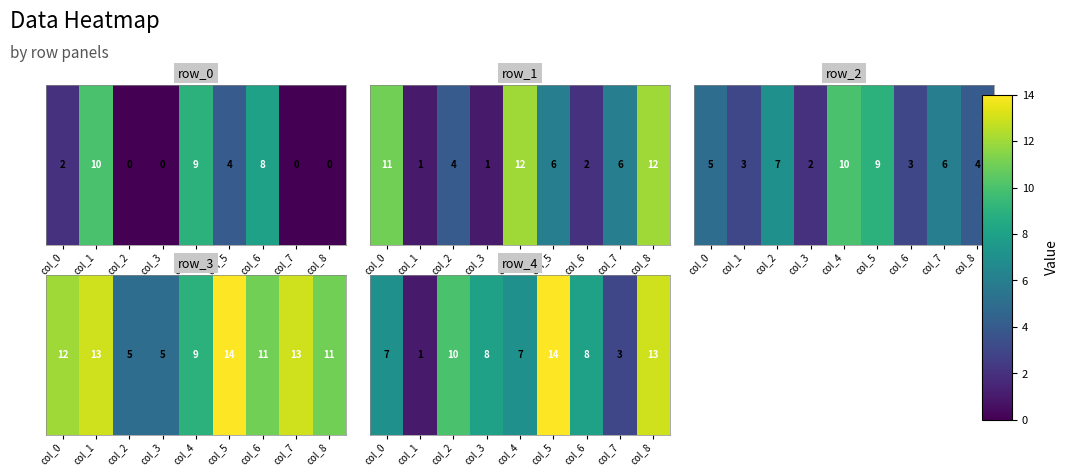

The value at col_7 is 2. True or false?

False